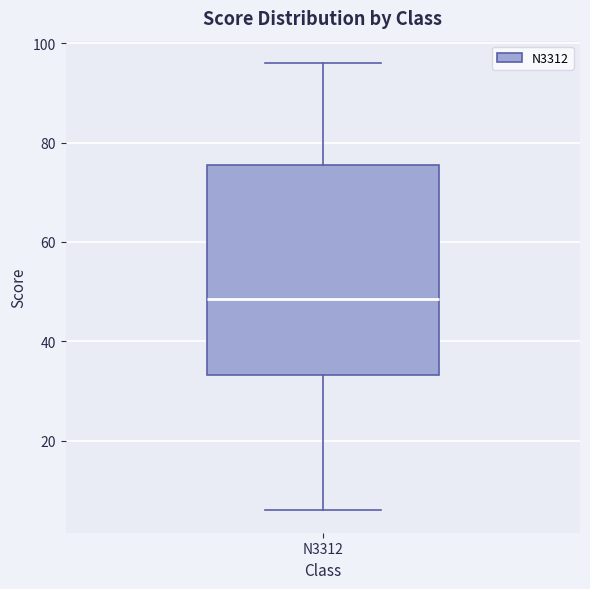

Where does the median line of the box for N3312 sit on the y-axis? The values are not printed on the chart, so give them approximately, as read against the axis.

48